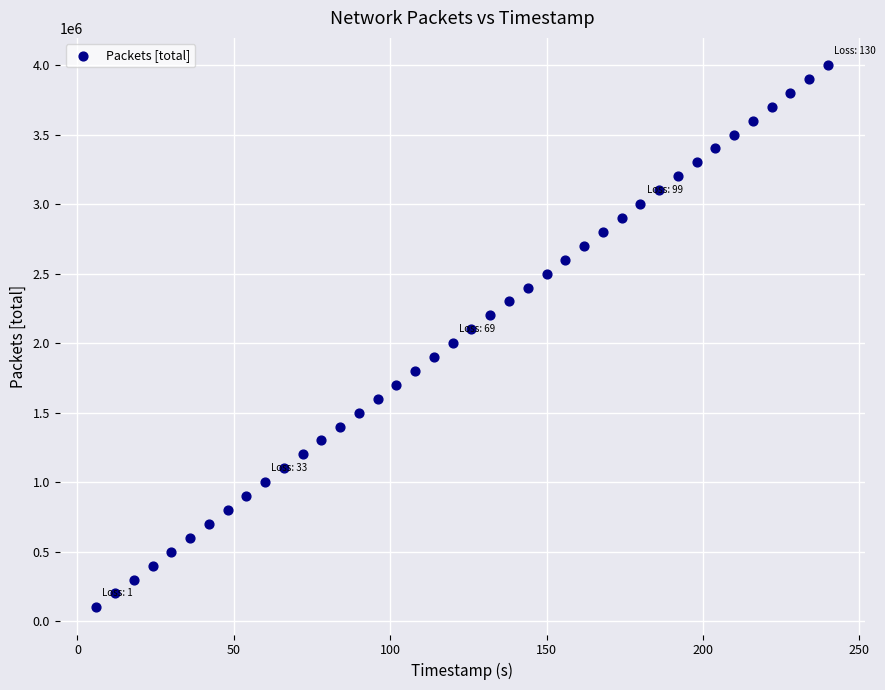

What is the range of Y values (max minus min)?

3900000